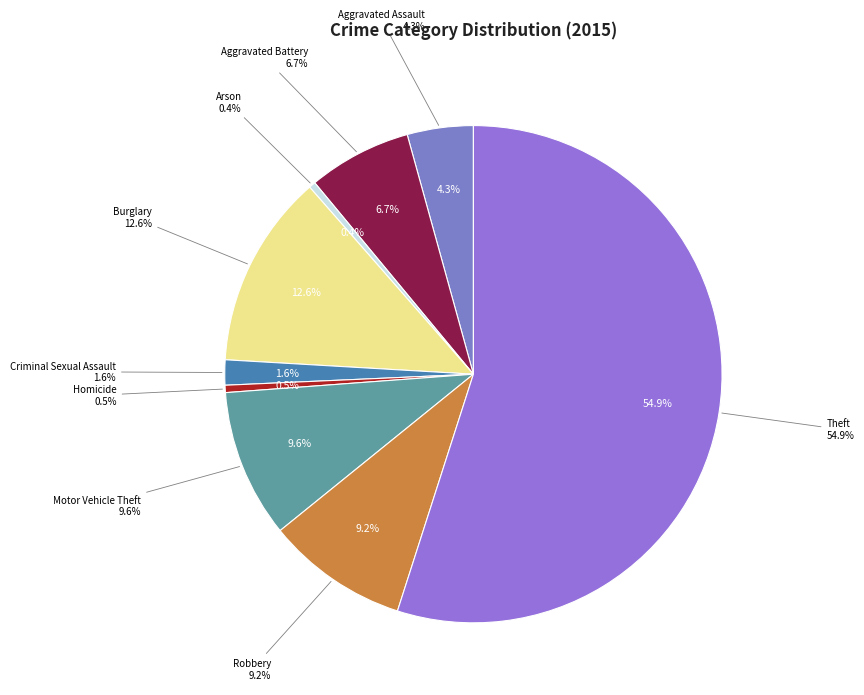

Approximately how many times larger is the value at Aggravated Battery compared to Arson?

15.7